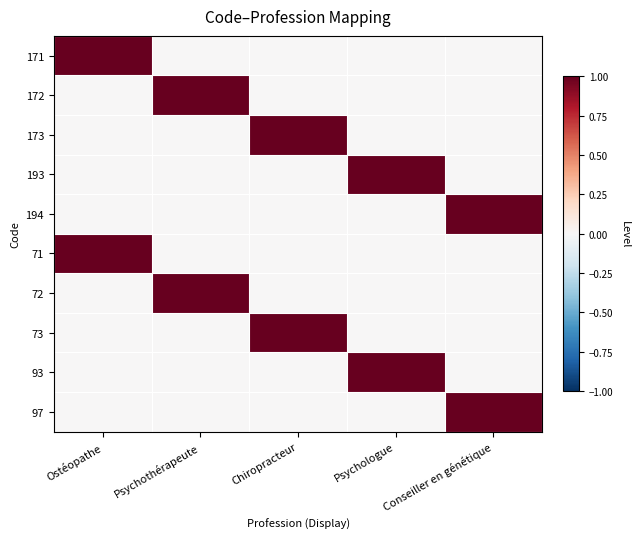

At how many categories does at least one series exceed 0?

5